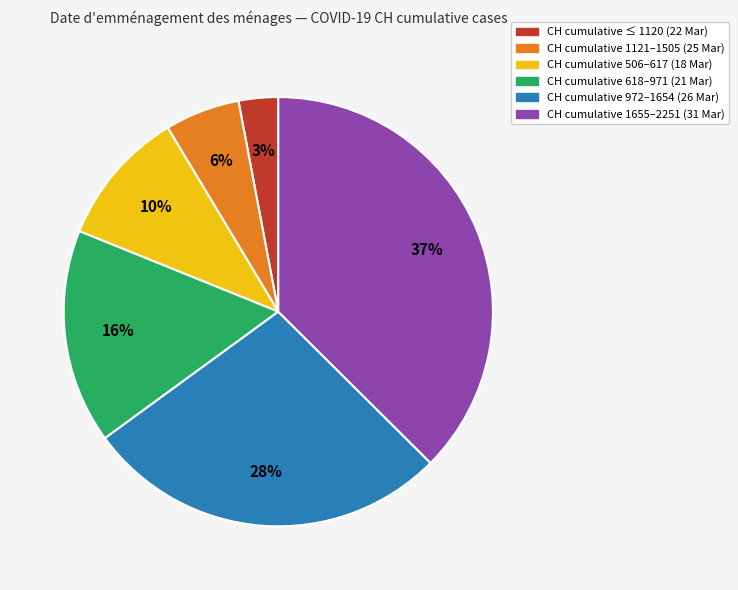

To the nearest percent, what is the difference between the largest and smallest slice percentages?

34%